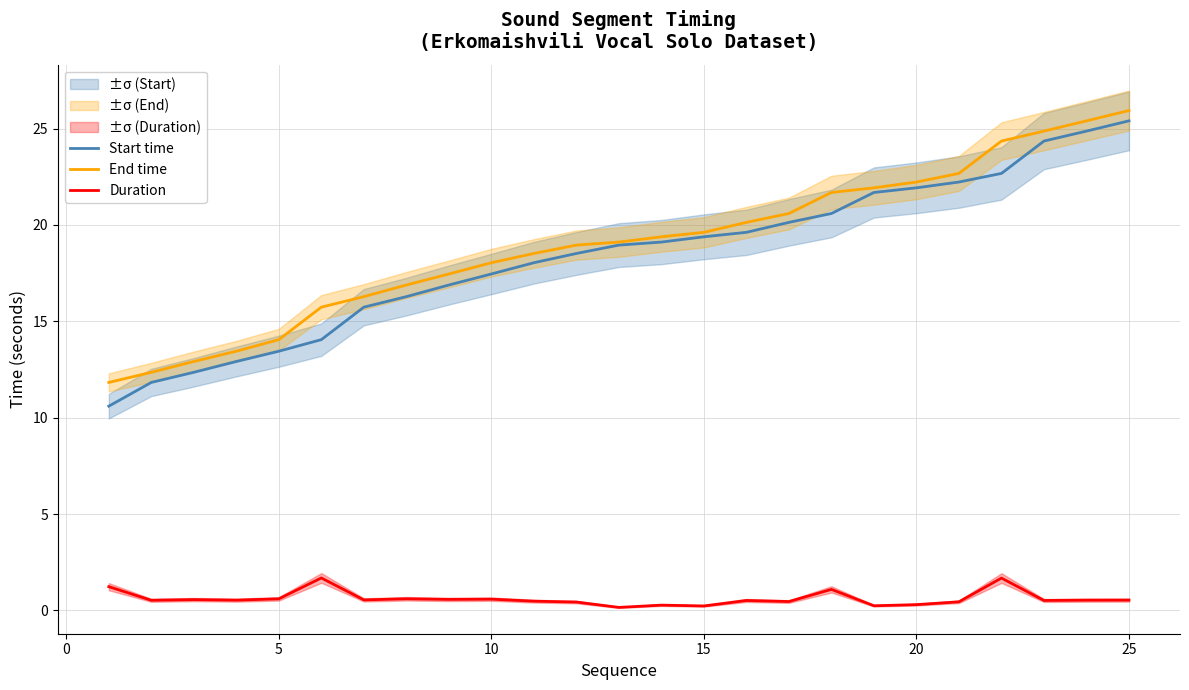

What is the value of the Start time point at the 10th from the left?

17.5